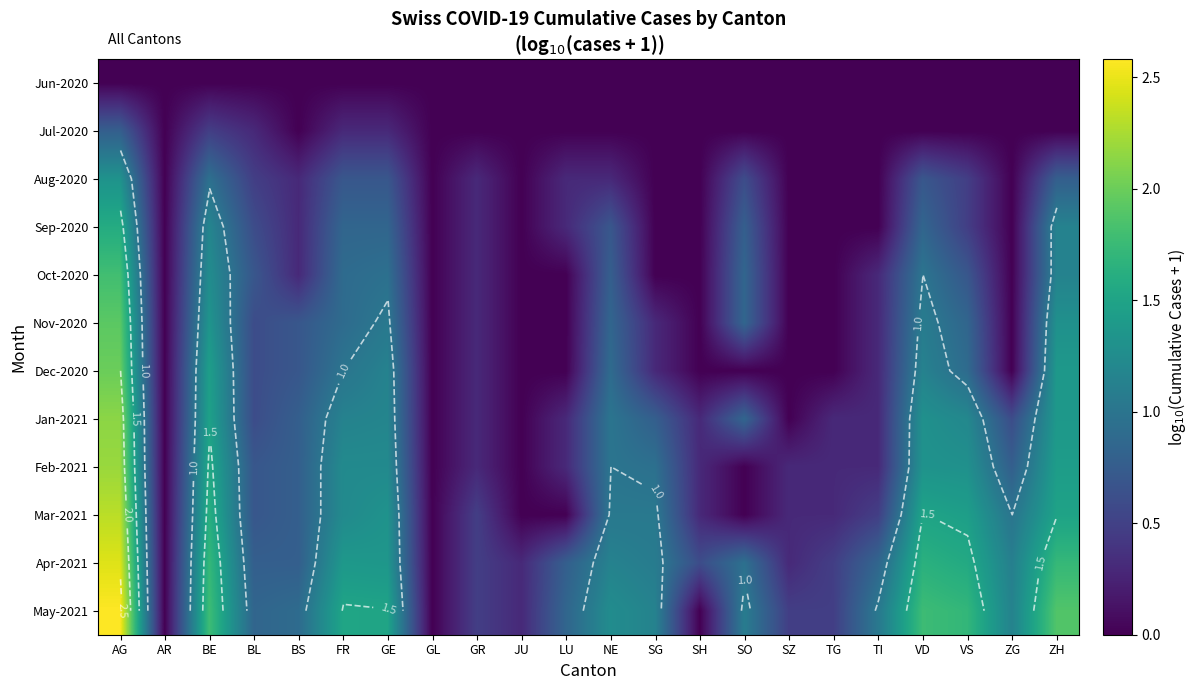

What is the spread (max minus min) of values at BS?

0.9